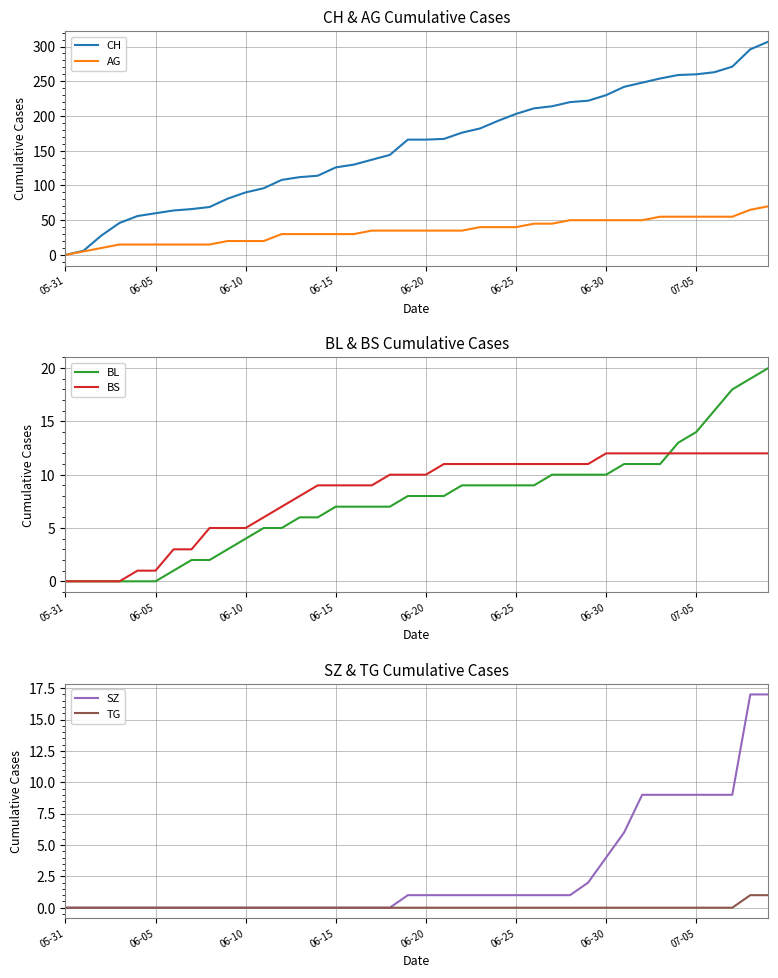

How many categories are shown in the chart?

40